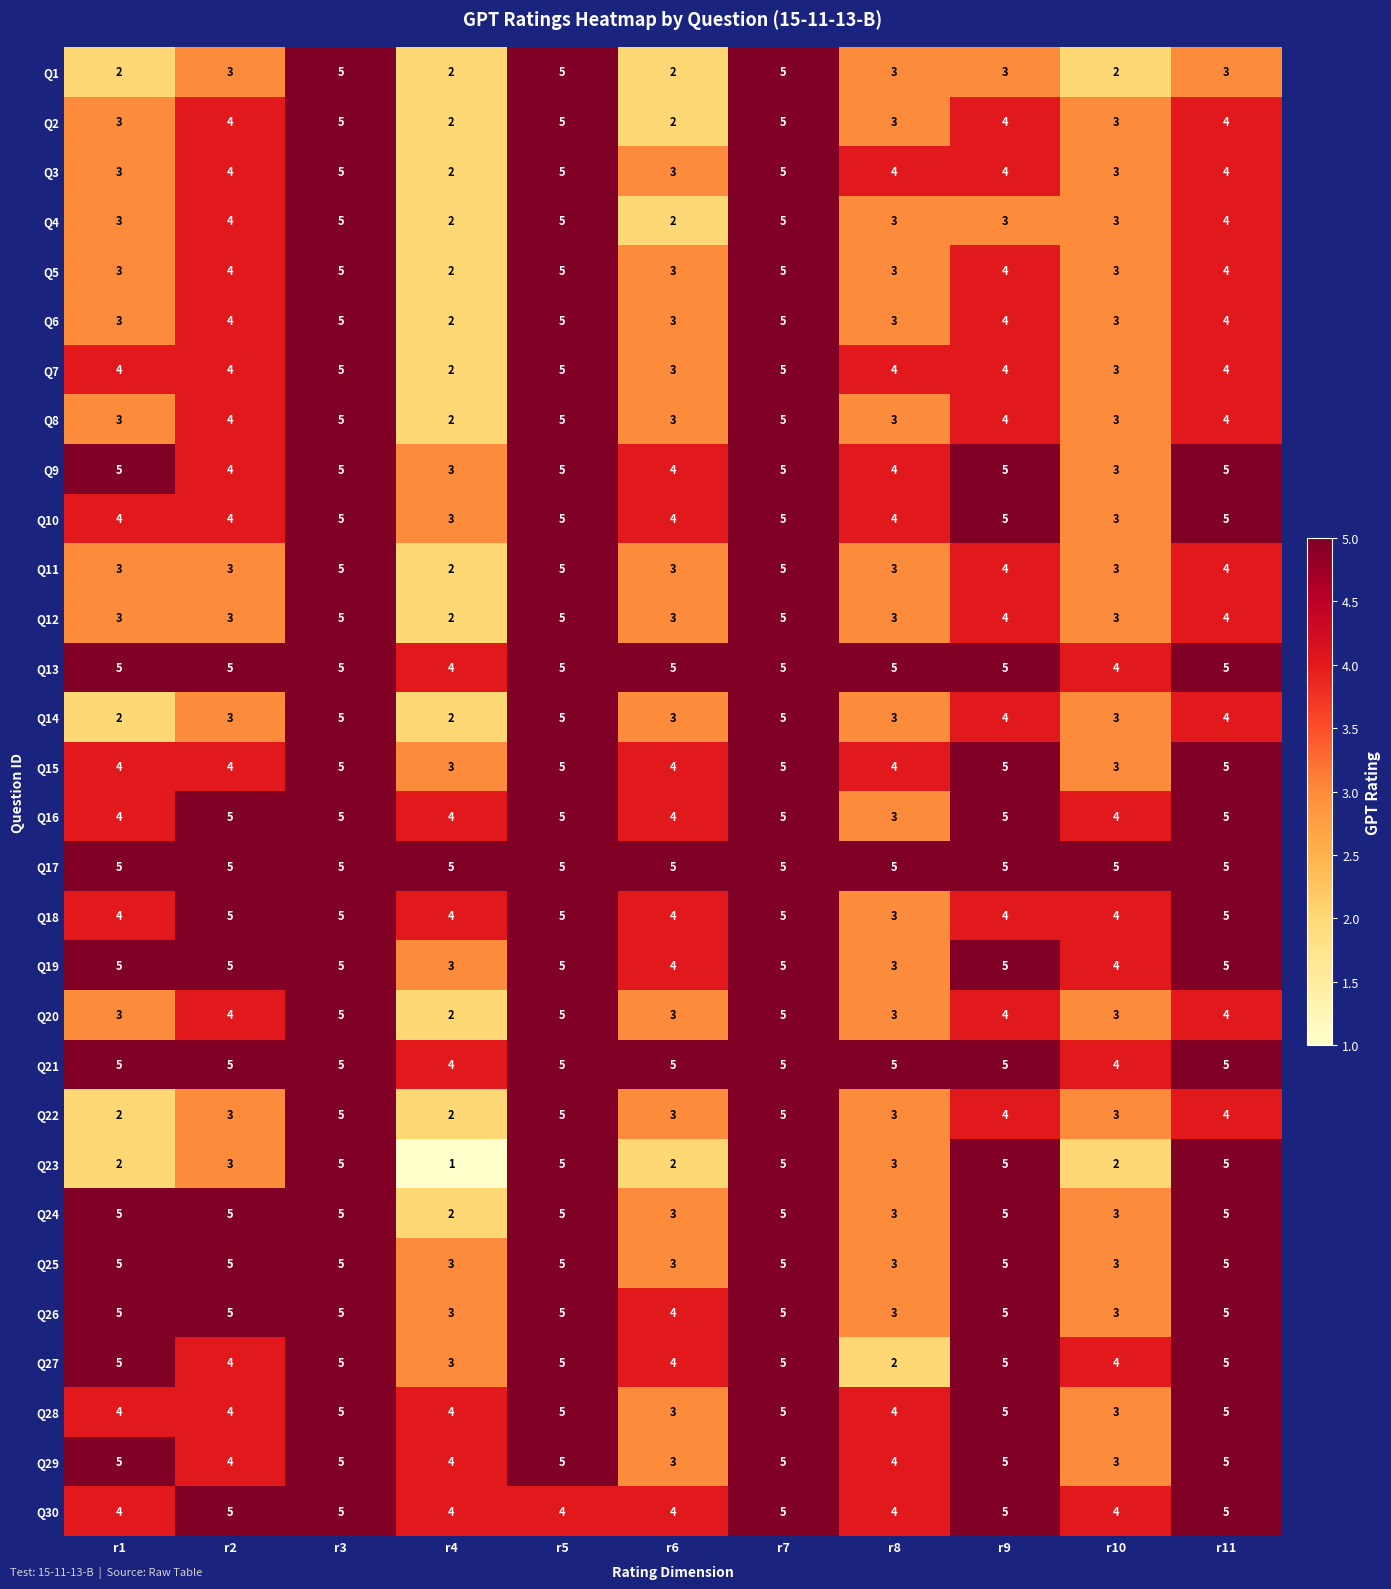

Which series has the widest spread of values?

Q23